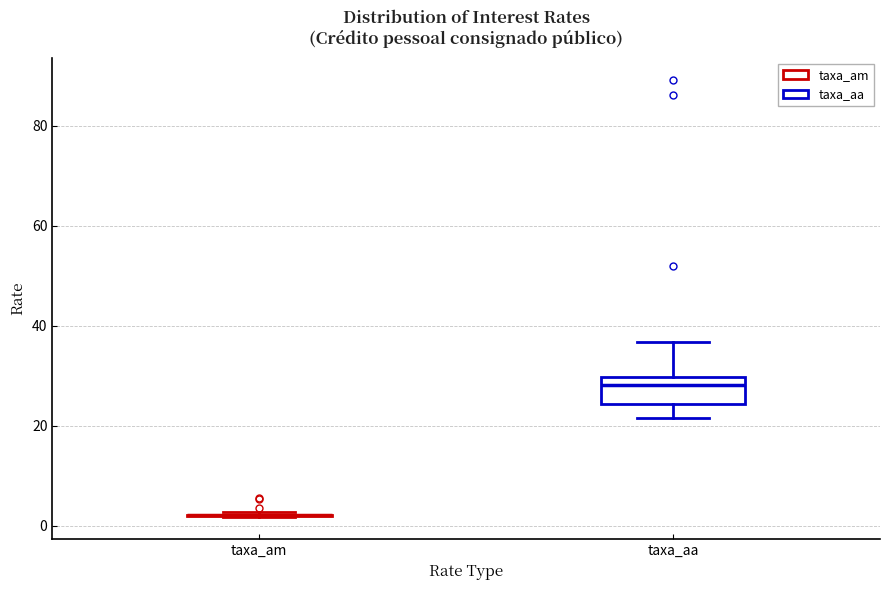

Reading left to right, transcribe this box plot: for each box, give where its median line is, the range the box spans, and where its two whiskers end, as read against the y-axis. The values are not printed on the chart, so give them approximately, as read against the axis.

taxa_am: box collapsed to a line at 2, whiskers 2 to 2
taxa_aa: median 28, box 24 to 30, whiskers 22 to 36